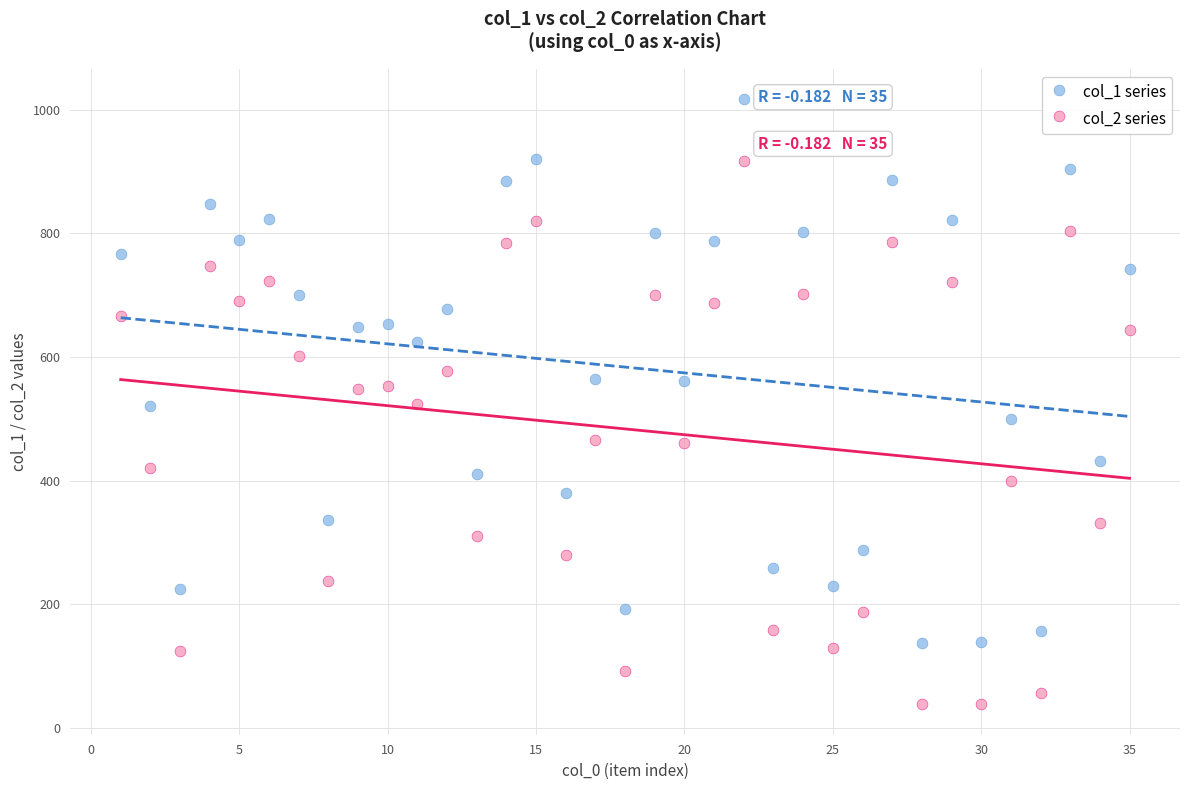

Which series contains the lowest Y value?

col_2 series